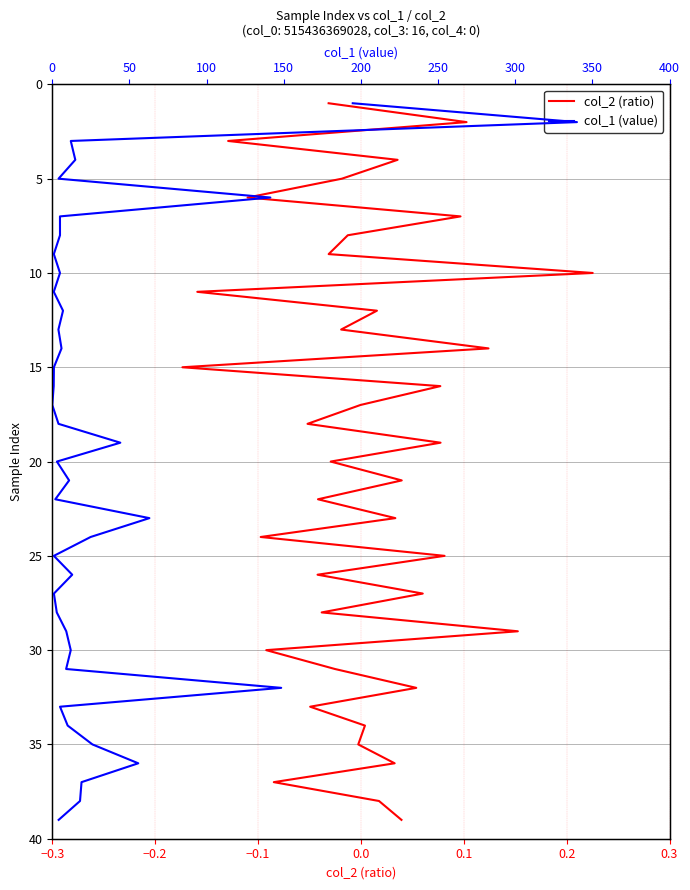

What are all the series names shown in the legend?

col_2, col_1